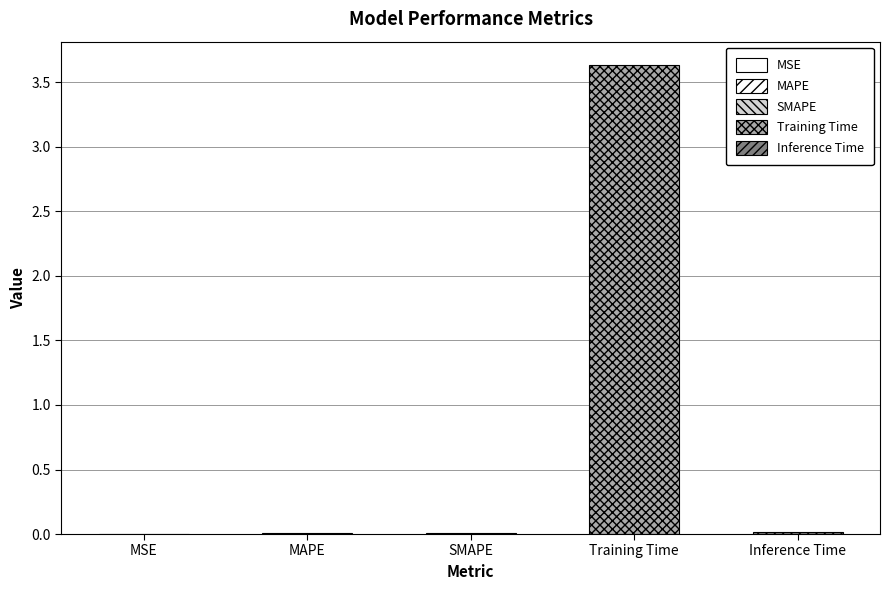

Which category has the lowest value across all series?

MSE